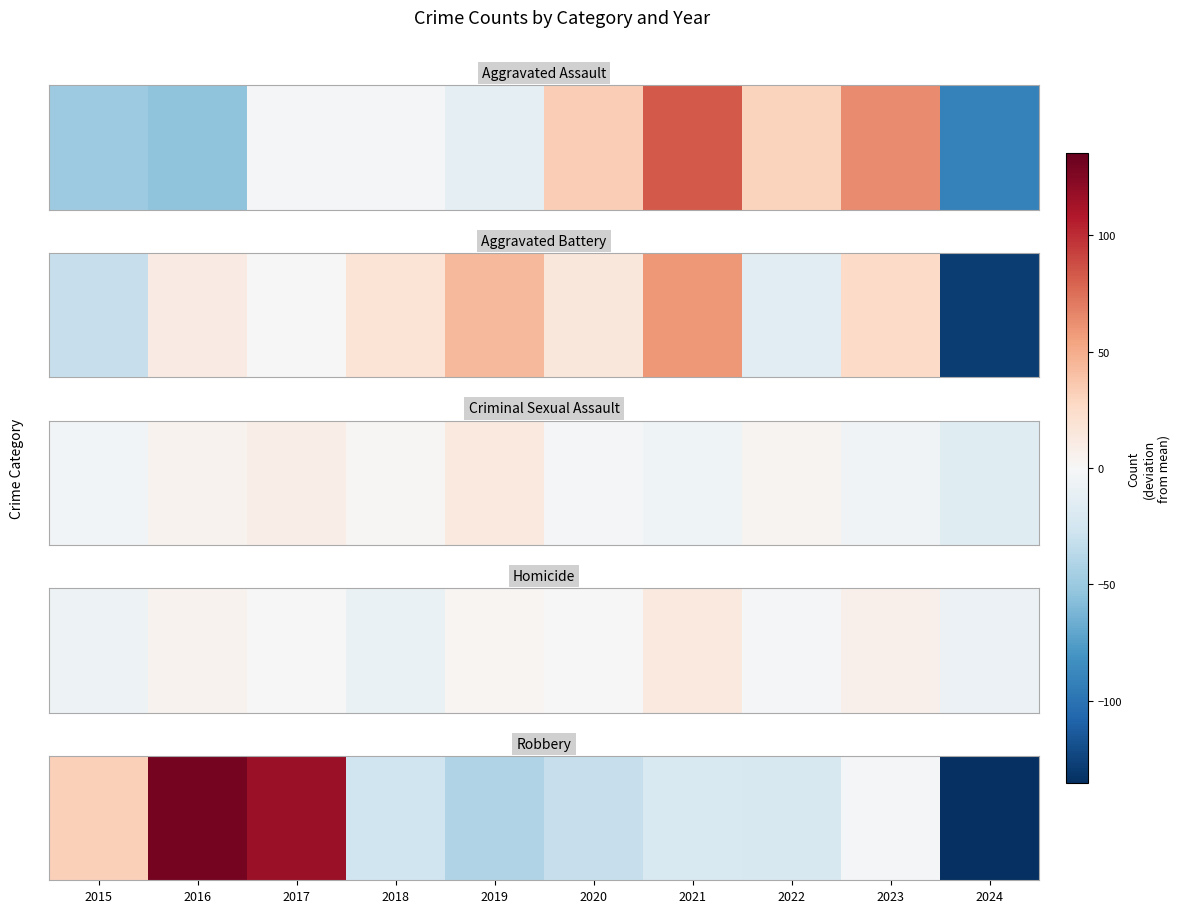

Between 2020 and 2021, which is larger?

2021